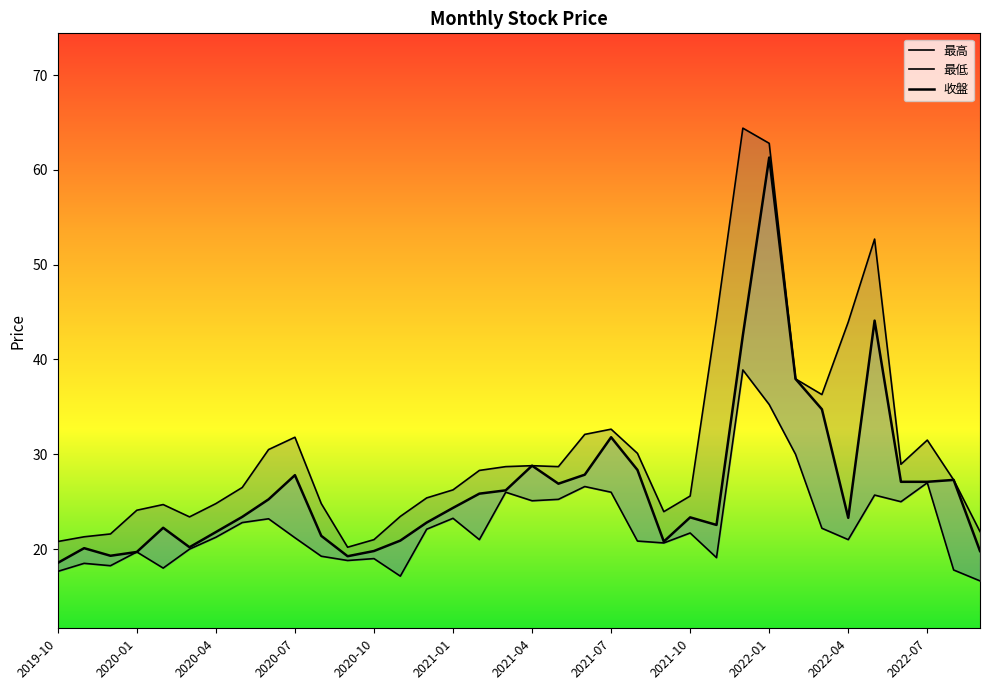

Which category has the highest value across all series?

2021-12